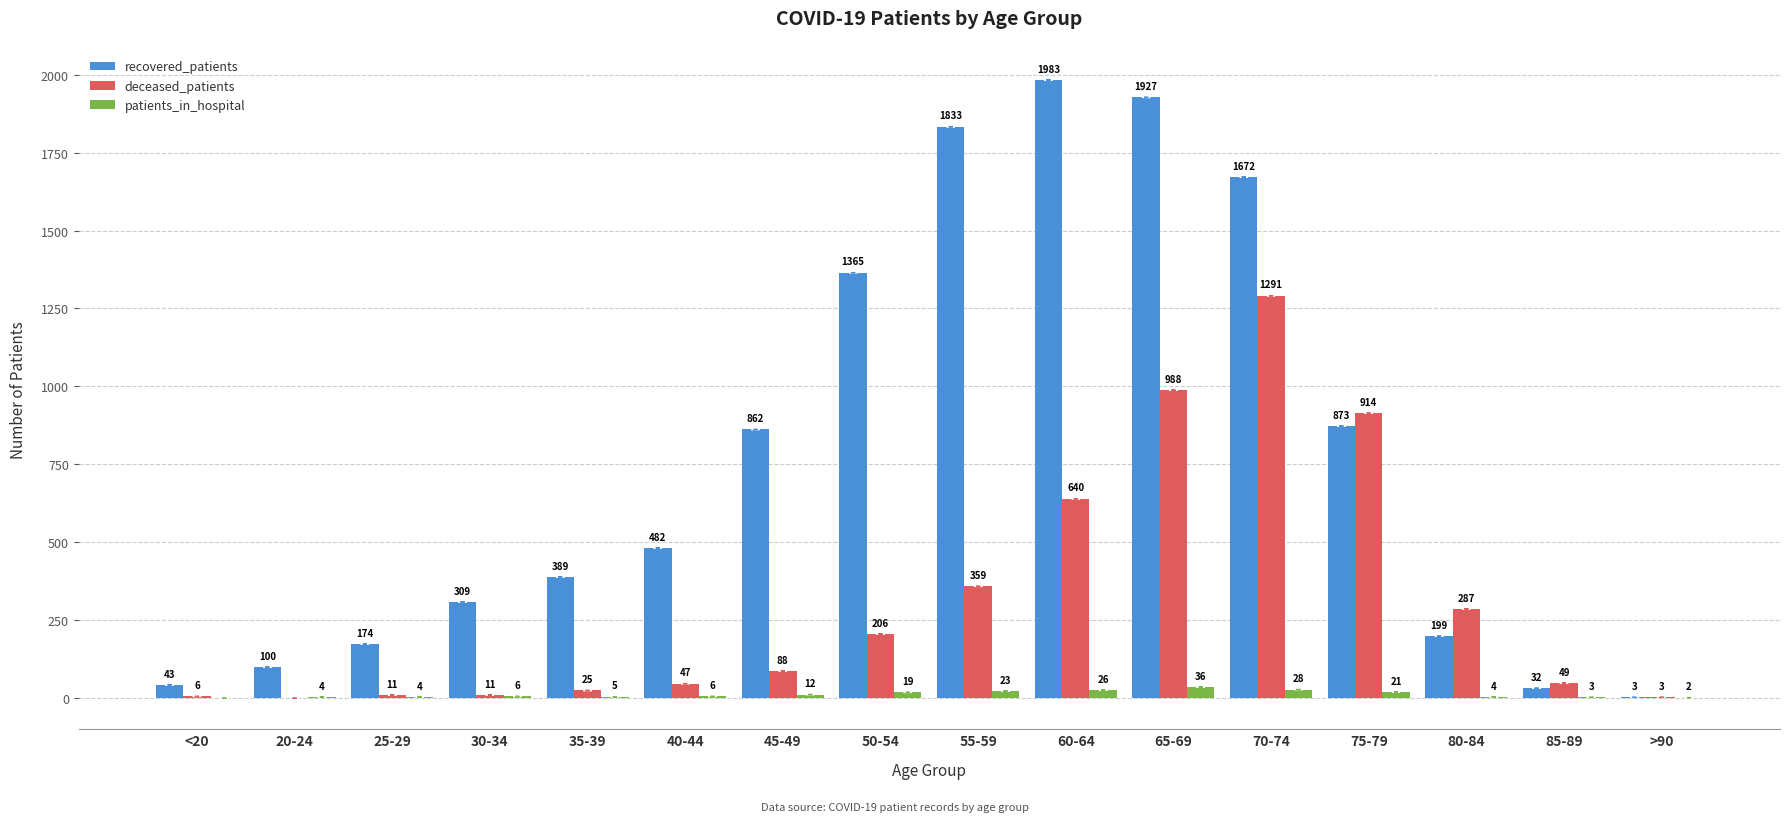

How many groups of bars are there?

16